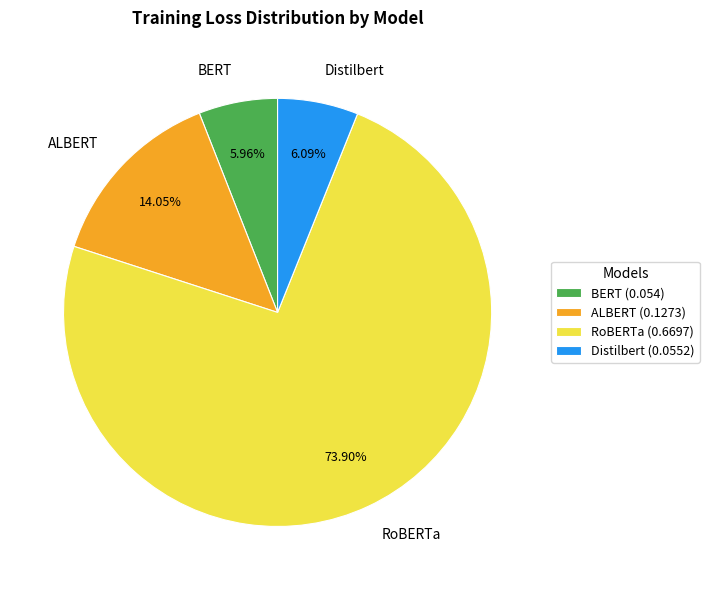

To the nearest percent, what percentage of the pie is ALBERT?

14%